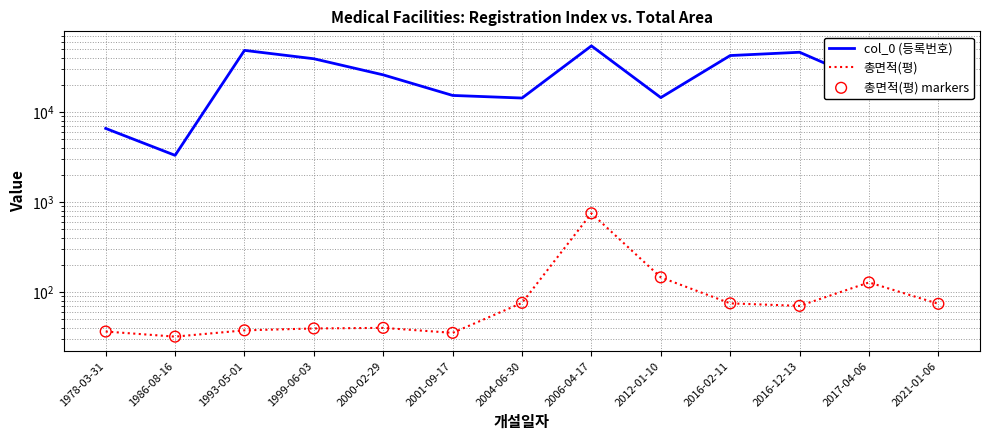

Which series reaches the maximum Y coordinate?

col_0 (등록번호)